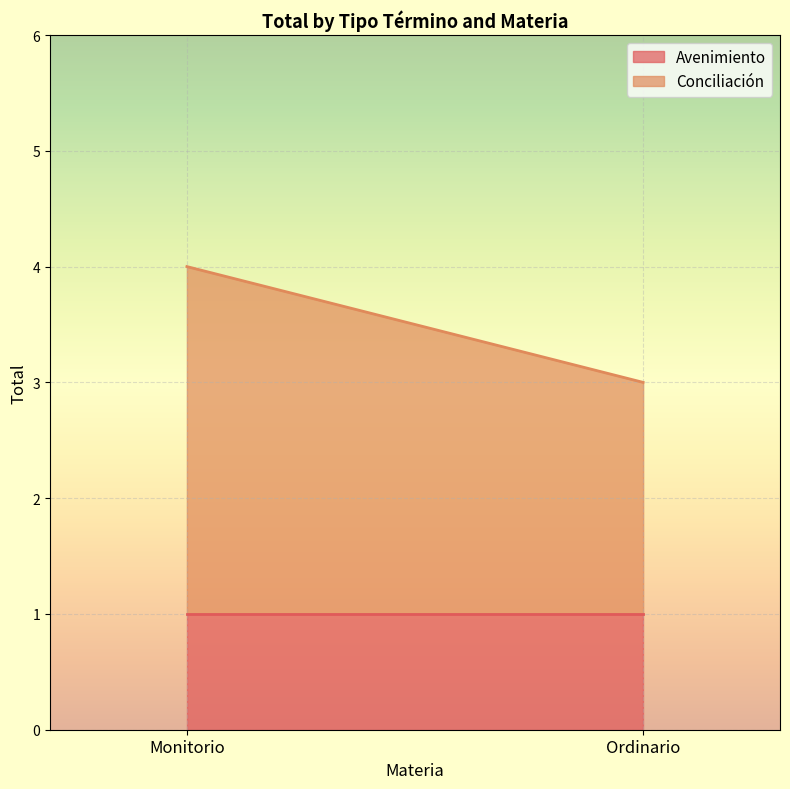

Reading left to right, list all the values displayed in this chart.

Avenimiento: Monitorio=1	Ordinario=1
Conciliación: Monitorio=3	Ordinario=2